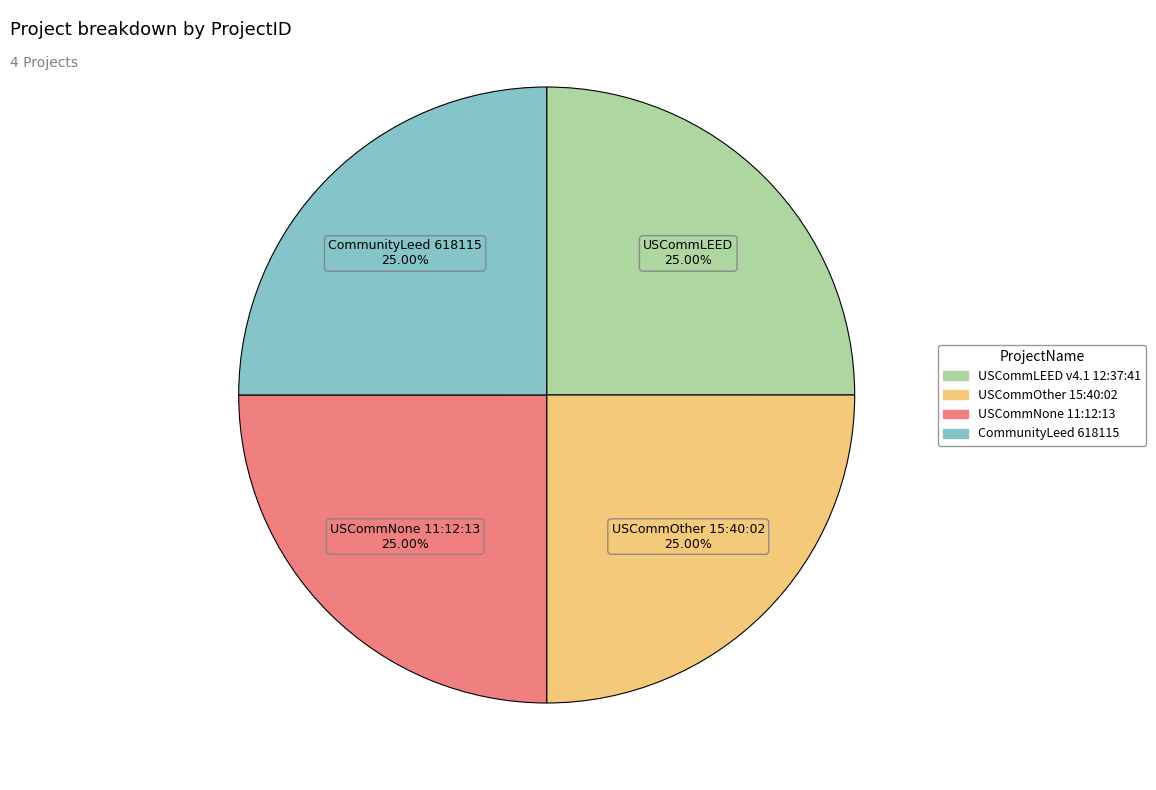

Is CommunityLeed 618115 the majority of the pie?

No